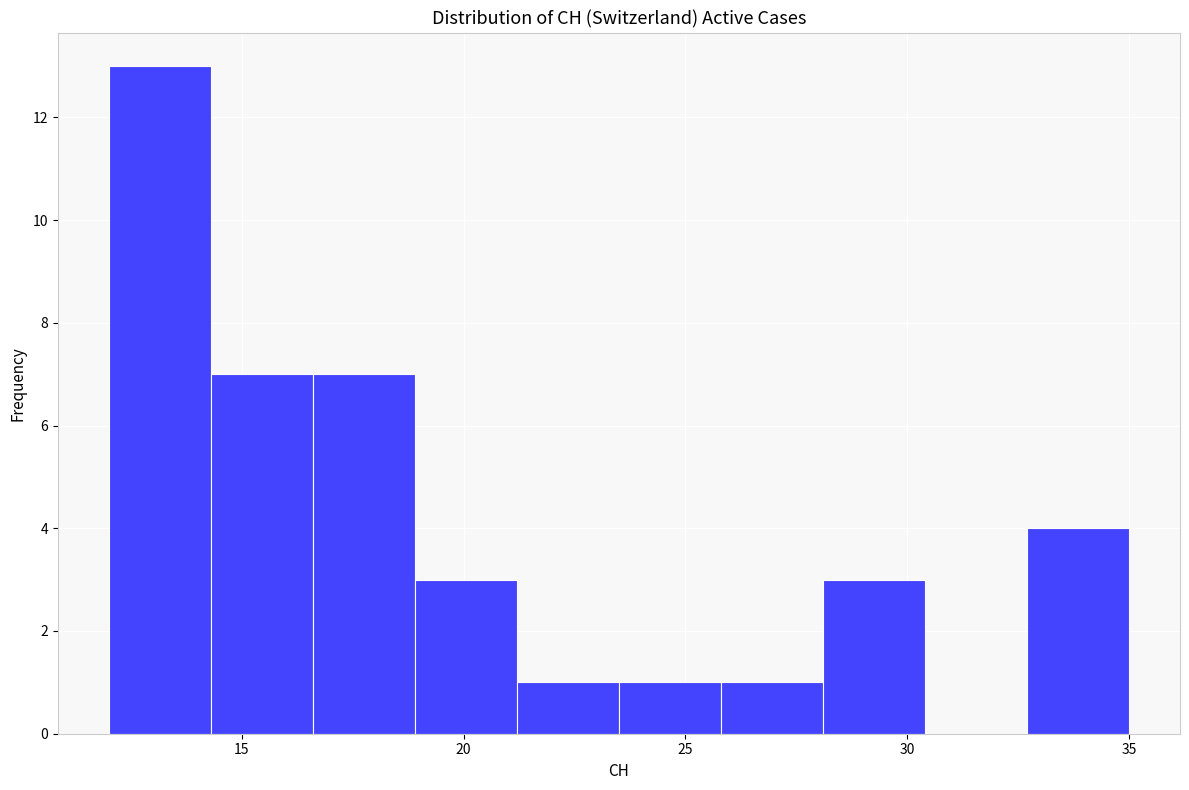

What is the height of the bar covering 25.8 to 28.1 on the x-axis? Neither the bar edges nor the heights are printed on the chart, so give them approximately, as read against the axes.

1